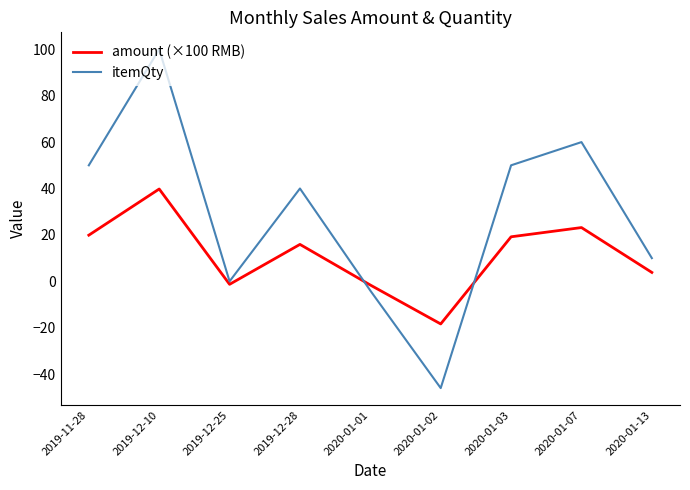

Which series has the largest total across all categories?

itemQty